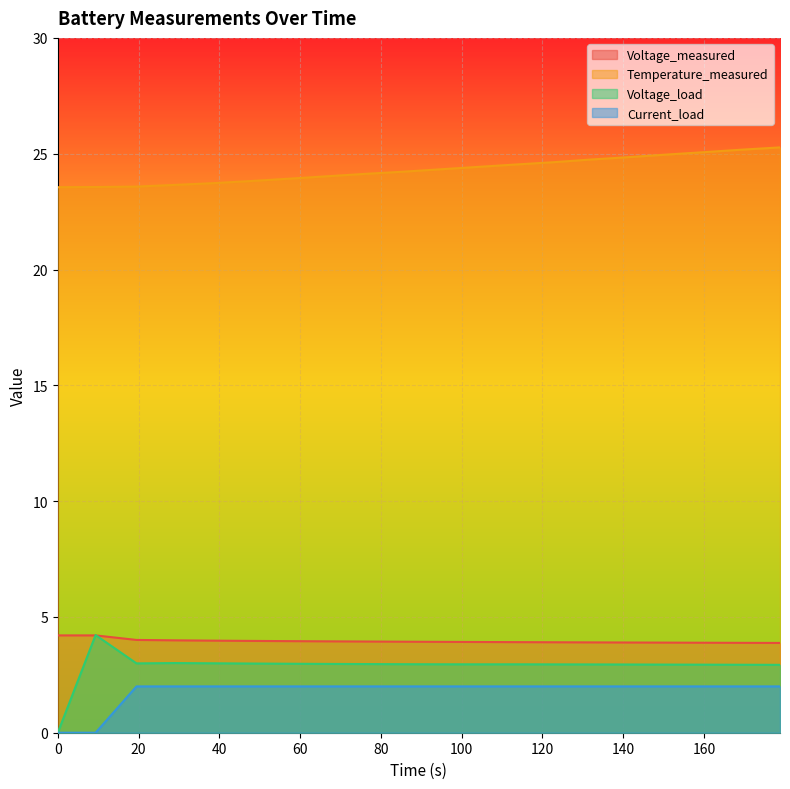

What position from the right is 94.422?

10